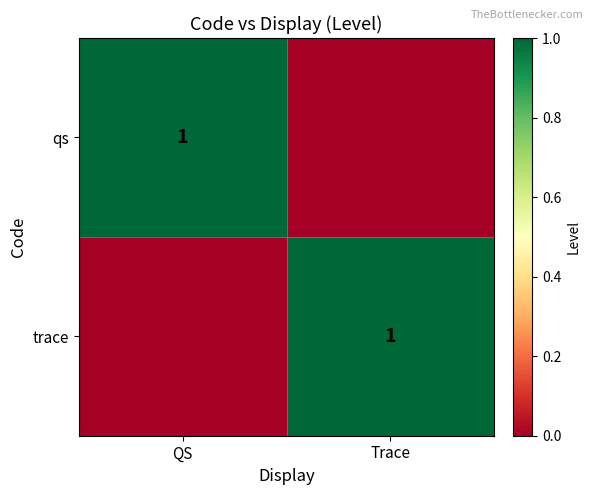

Is it true that trace equals 1 at Trace?

True